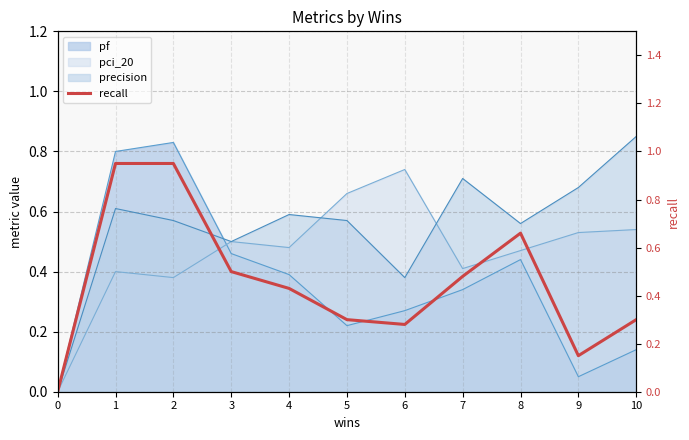

How many lines are shown in the chart?

1